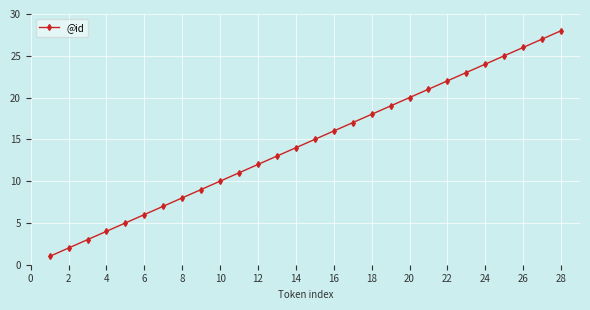

What is the greatest value displayed?

28